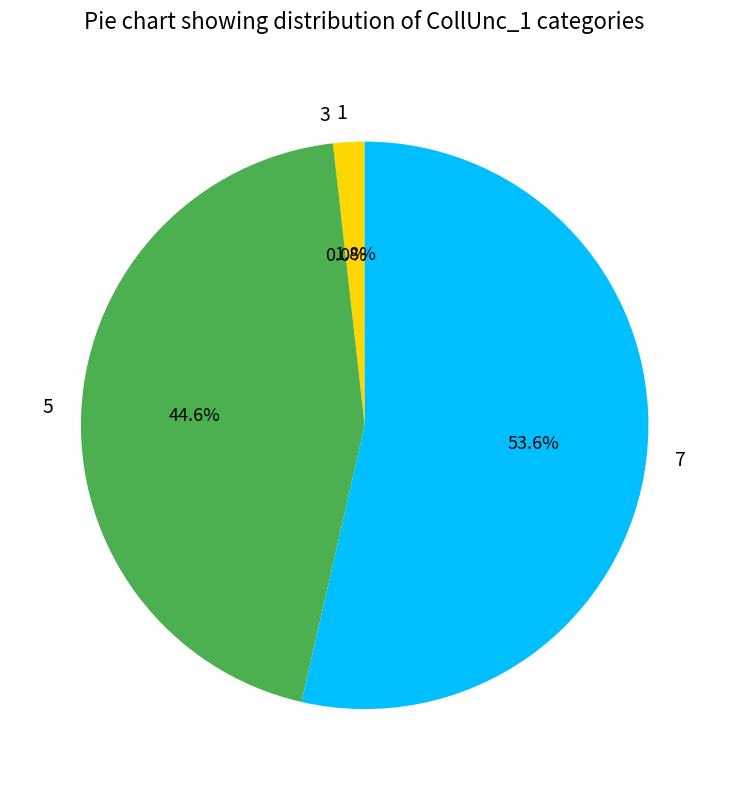

What is the majority slice?

7